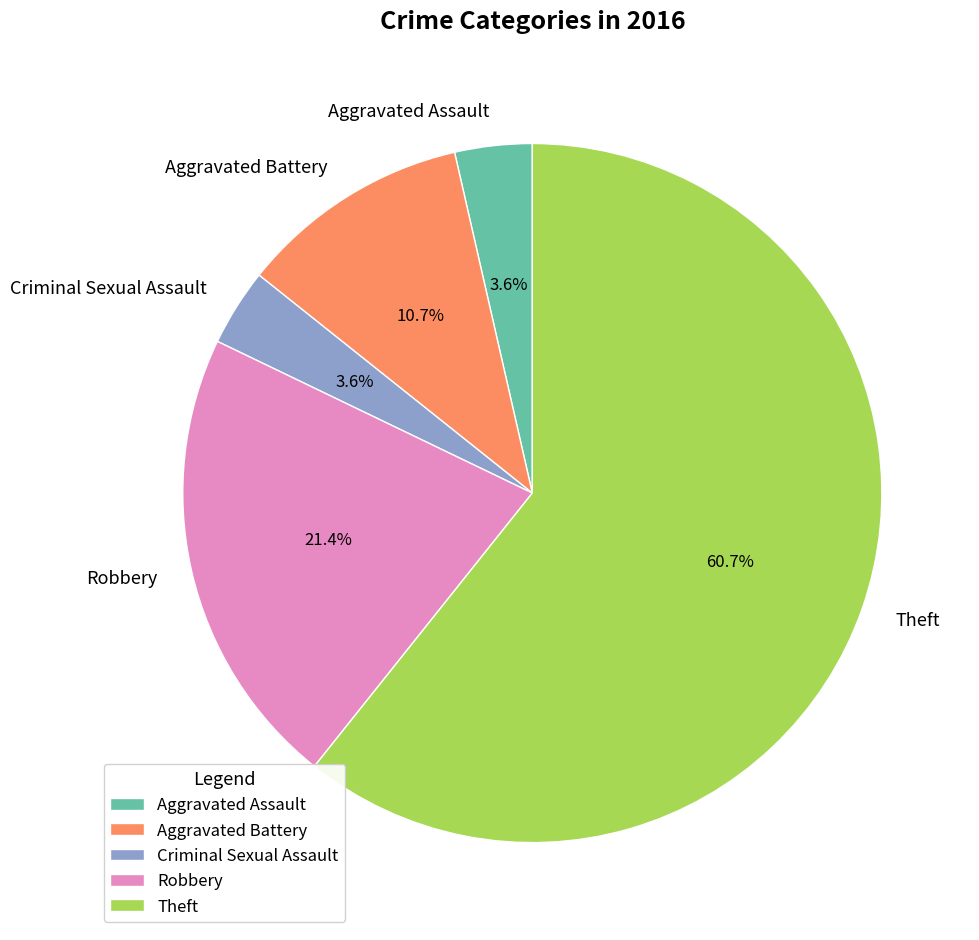

How many slices are in this pie chart?

5